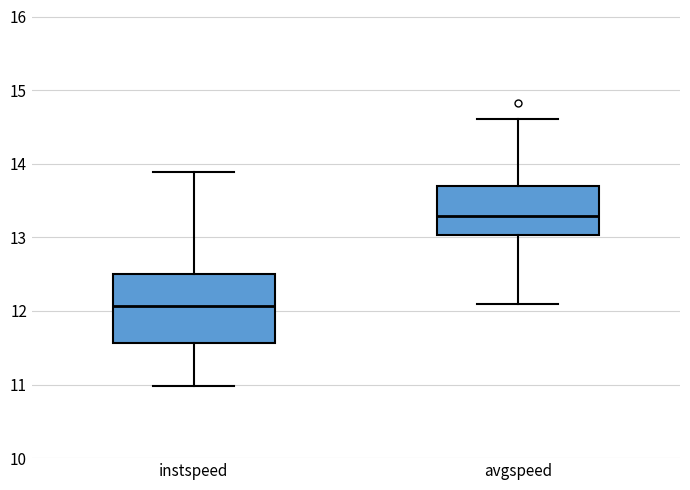

Reading left to right, read every box against the y-axis: the position of its median line, the range the box covers, and the ends of its whiskers. The values are not printed on the chart, so give them approximately, as read against the axis.

instspeed: median 12.1, box 11.6 to 12.5, whiskers 11.0 to 13.9
avgspeed: median 13.3, box 13.0 to 13.7, whiskers 12.1 to 14.6